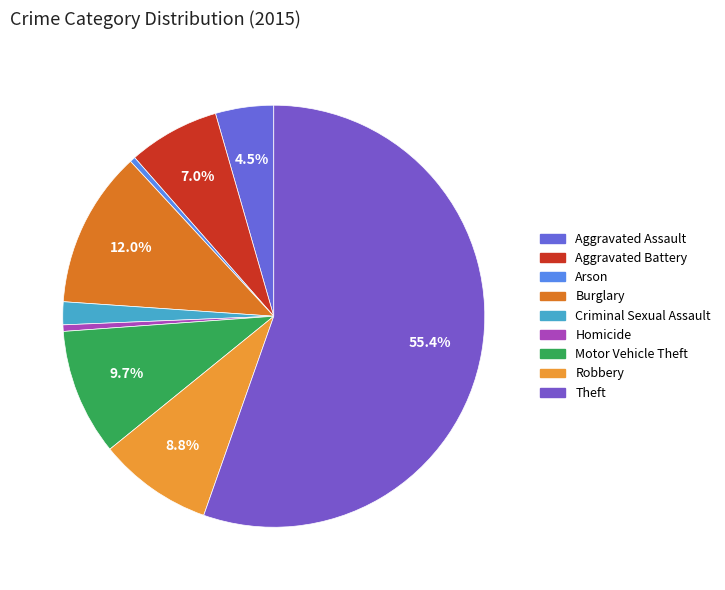

To the nearest percent, what portion does Criminal Sexual Assault represent?

2%